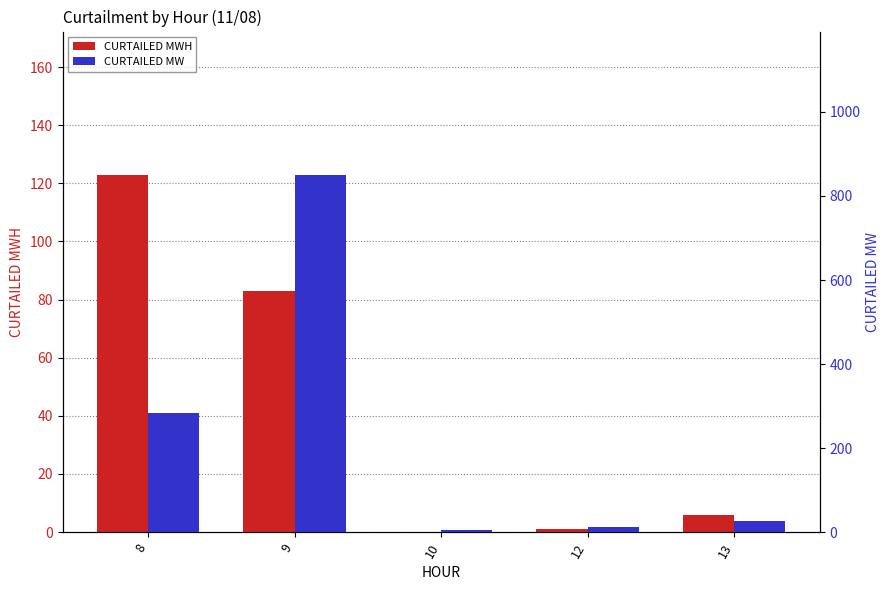

List the series in order of their peak value, highest first.

CURTAILED MW, CURTAILED MWH